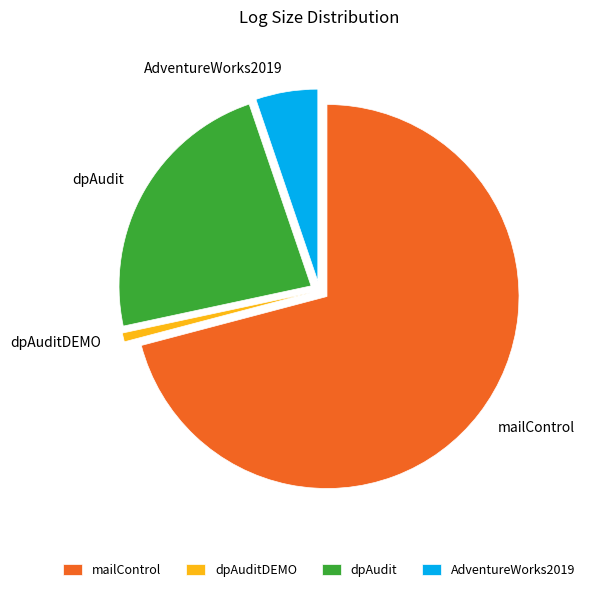

How many slices are in this pie chart?

4